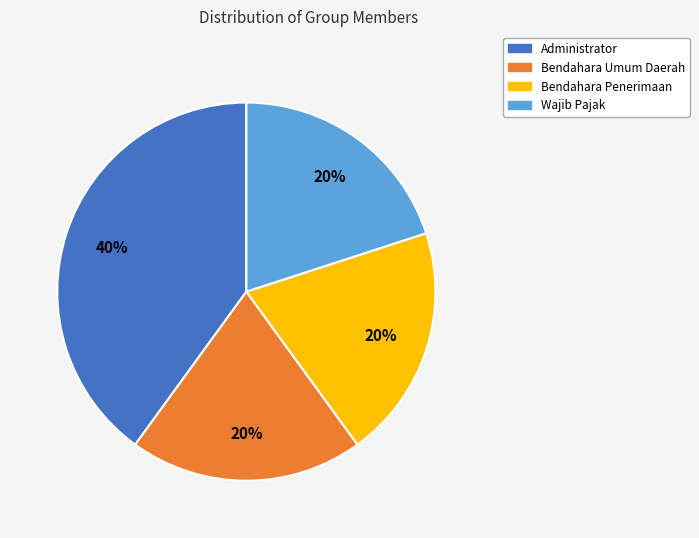

Is there any slice that represents more than half of the pie?

No